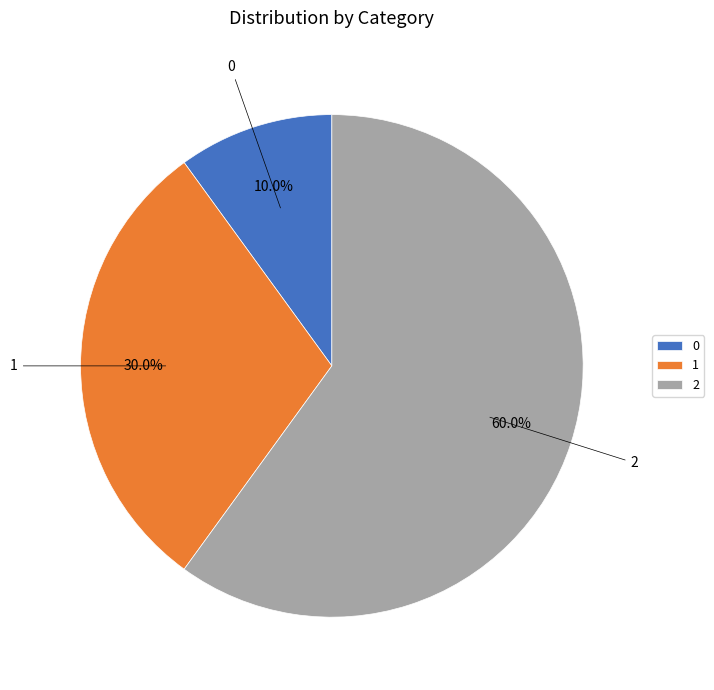

Rank the categories by value from highest to lowest.

2, 1, 0